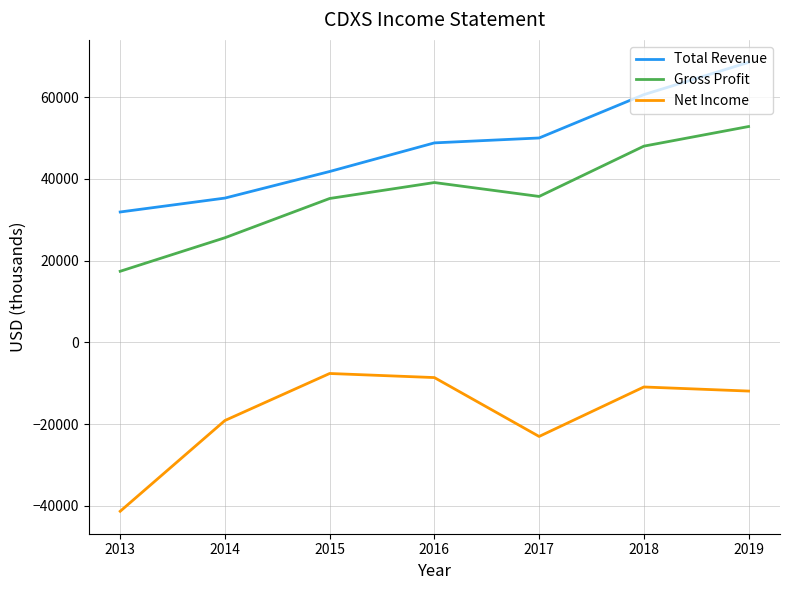

True or false: Gross Profit and Net Income cross at least once.

False